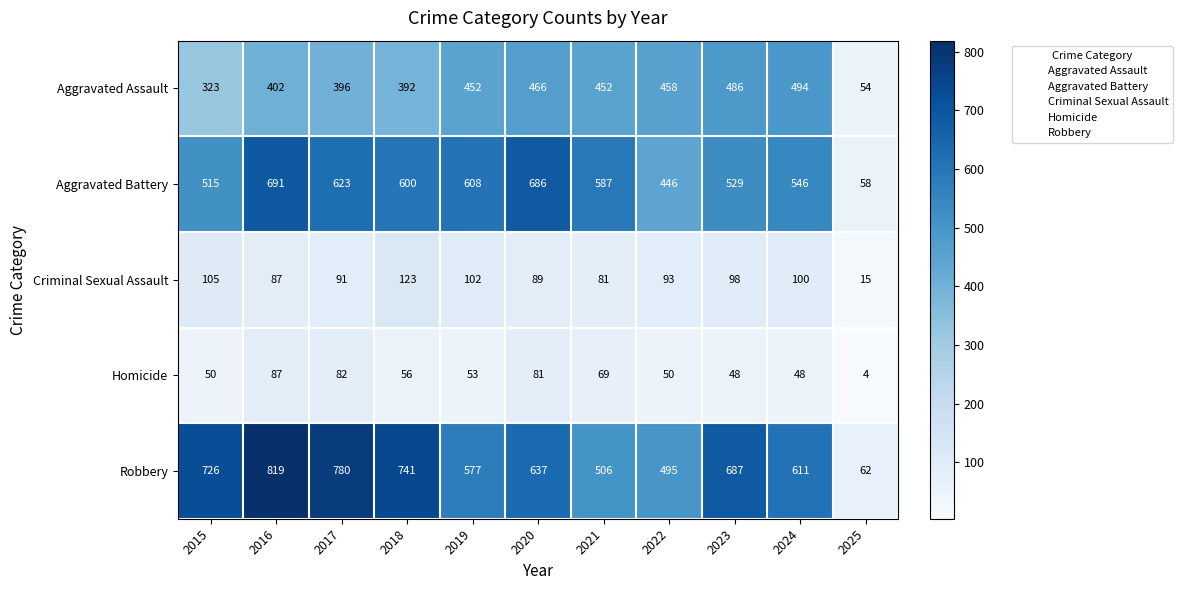

Which category has the highest value in the Robbery series?

2016